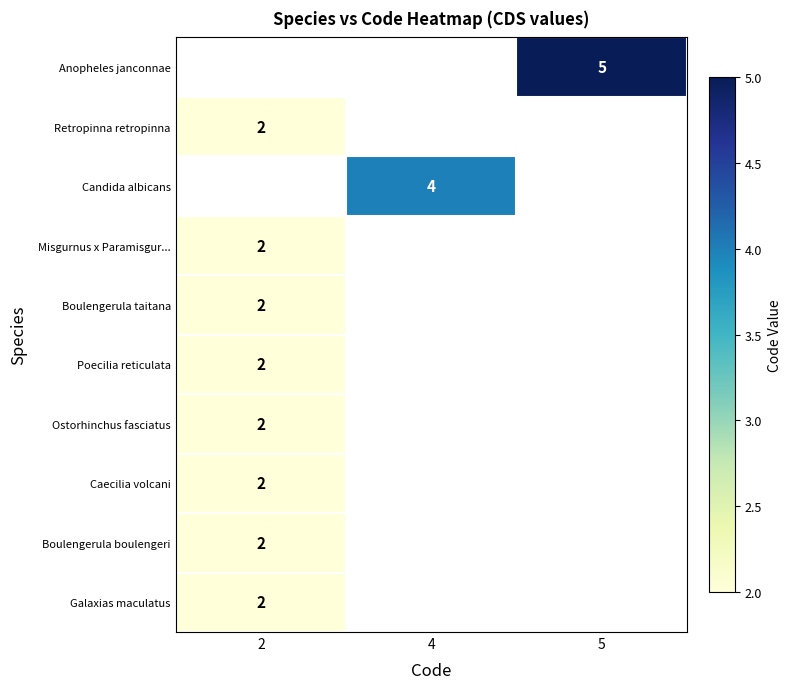

At 4, list the series in order from smallest to largest.

Anopheles janconnae, Retropinna retropinna, Candida albicans, Misgurnus x Paramisgur..., Boulengerula taitana, Poecilia reticulata, Ostorhinchus fasciatus, Caecilia volcani, Boulengerula boulengeri, Galaxias maculatus